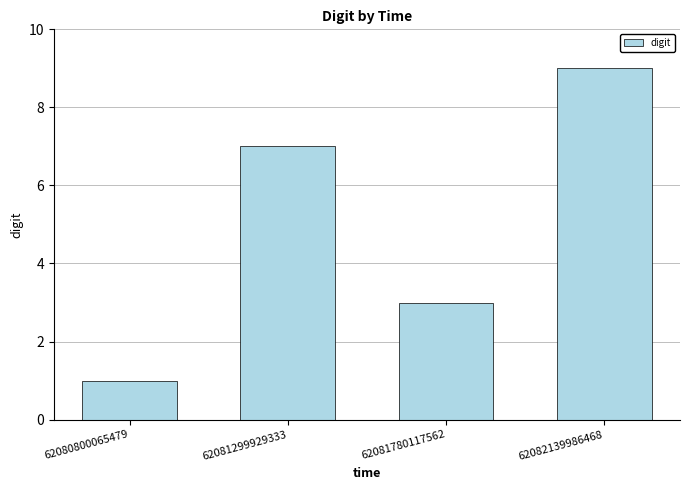

What is the average value?

5